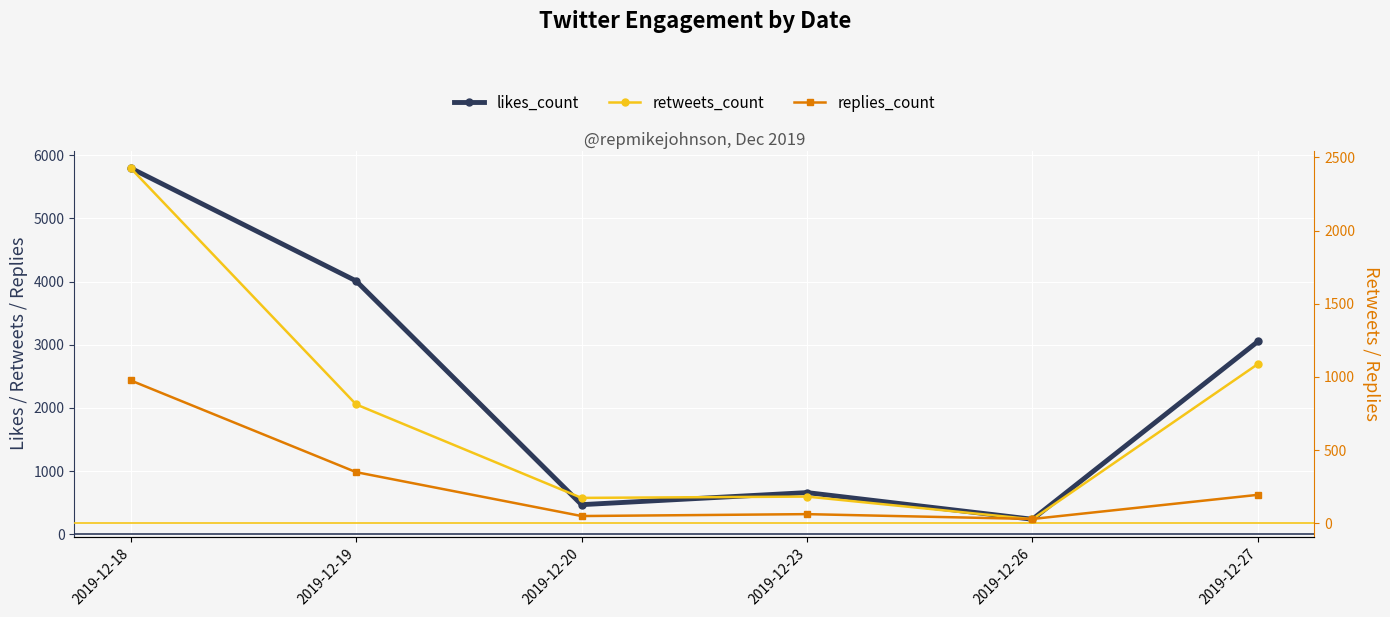

Which series ends up on top after the final intersection of retweets_count and replies_count?

retweets_count